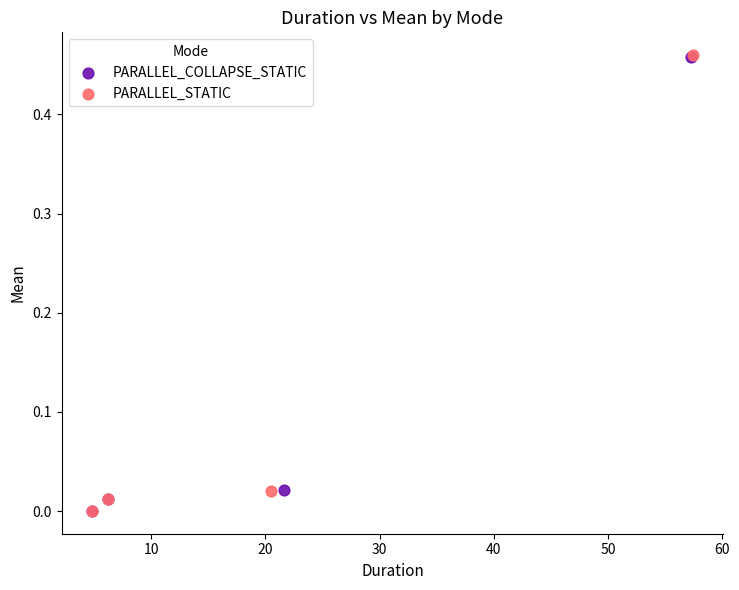

Which series has the widest spread of Y values?

PARALLEL_STATIC